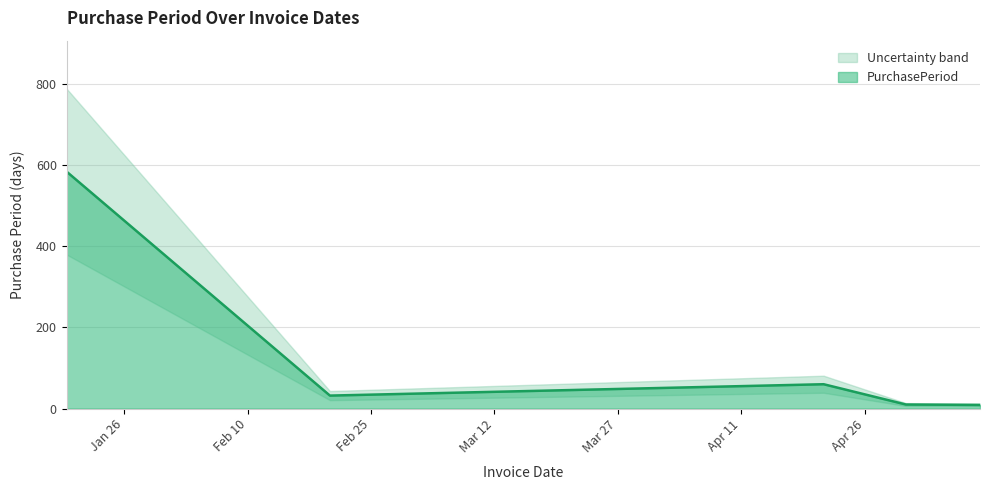

Which label corresponds to the largest value in the chart?

2017-01-19